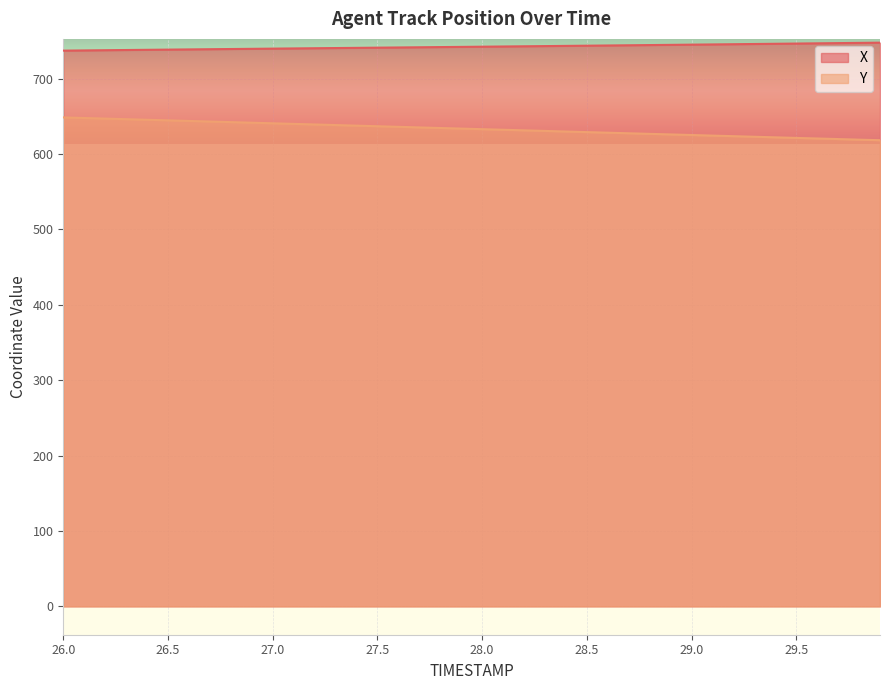

At which label is X closest to 742?

27.9